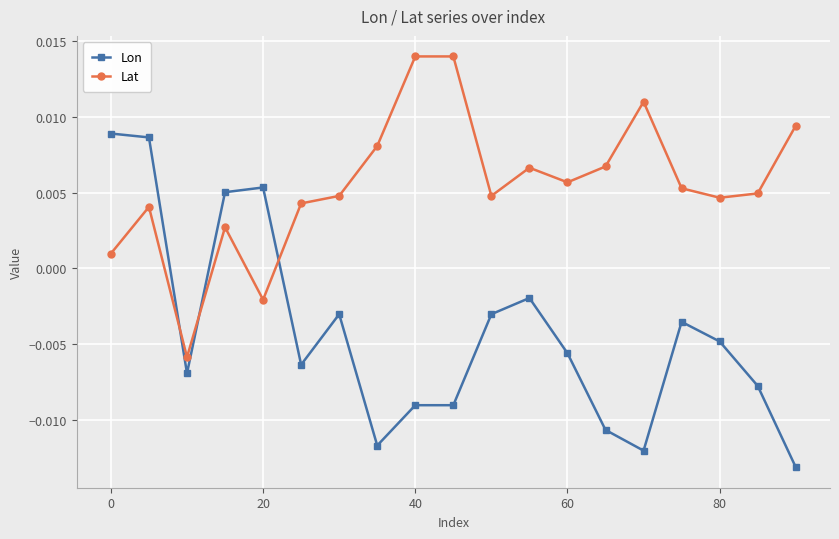

Count the number of data series in this chart.

2